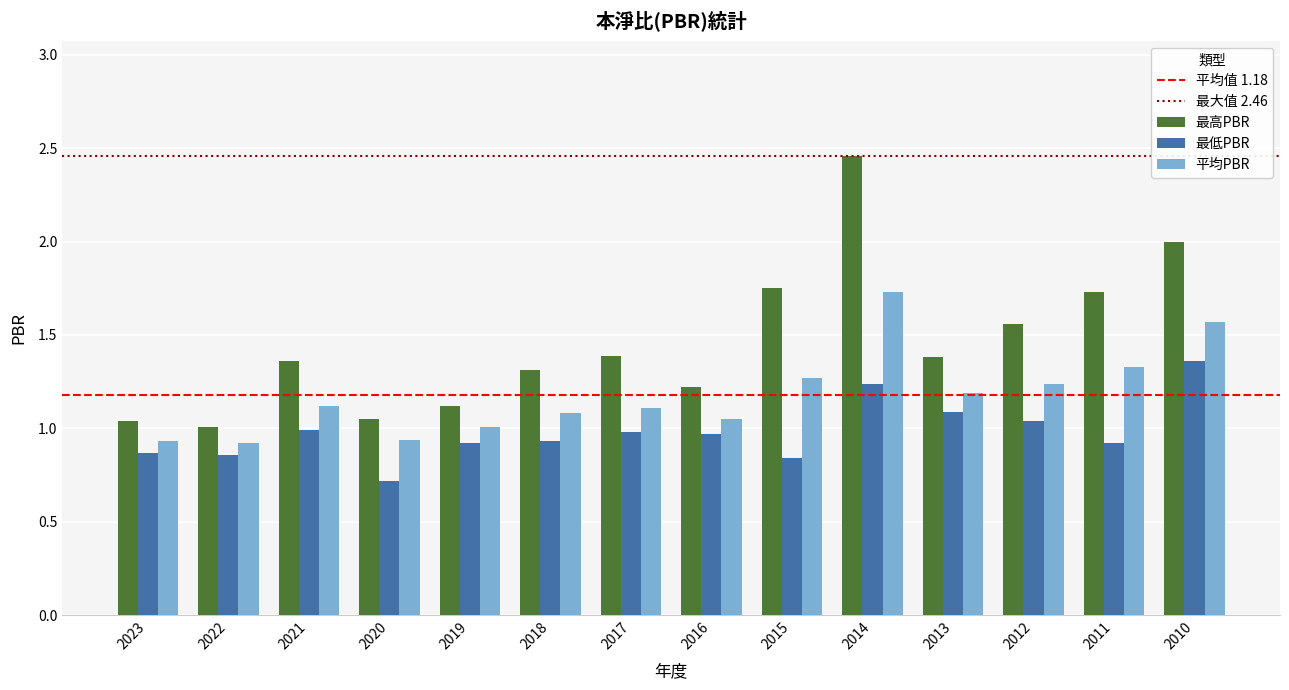

Where is 平均PBR nearest to the value 1?

2019